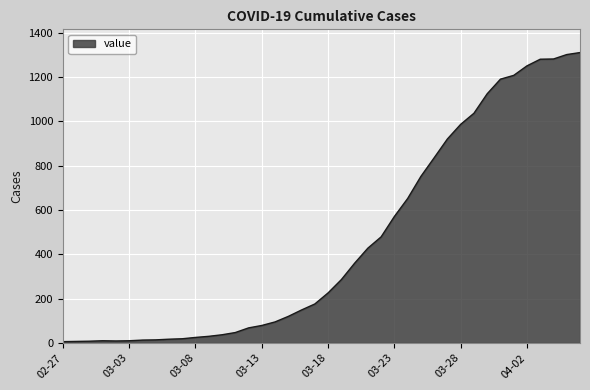

Does the chart display data point markers on the line(s)?

No